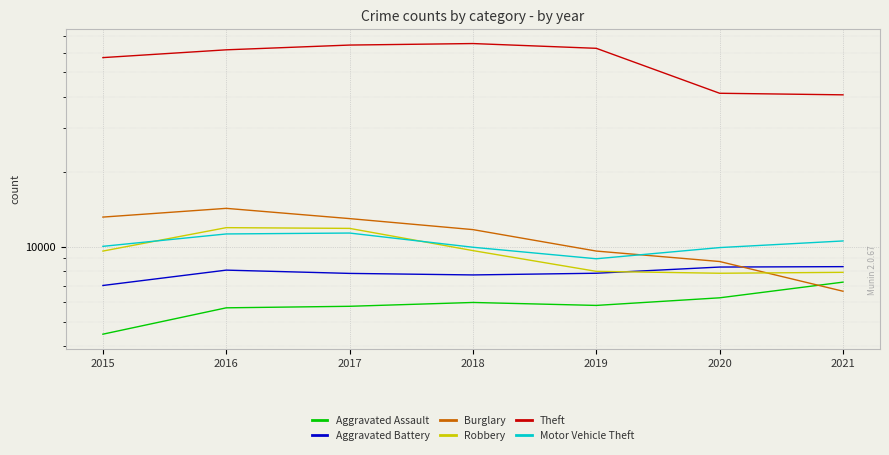

True or false: Aggravated Battery and Theft cross at least once.

False